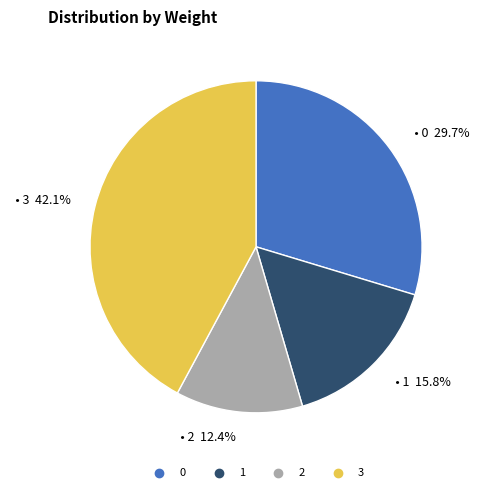

What portion of the pie excludes 3?

57.9%